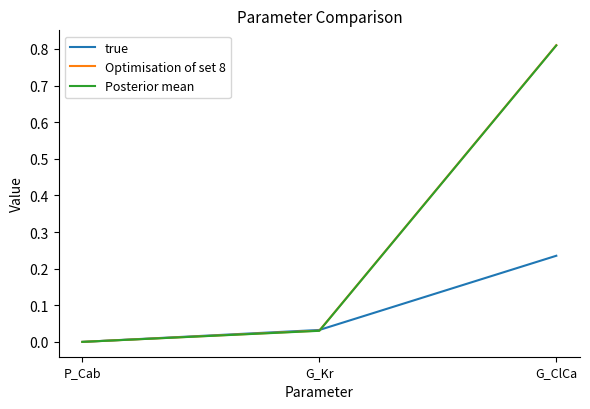

Does the chart have visible grid lines?

No